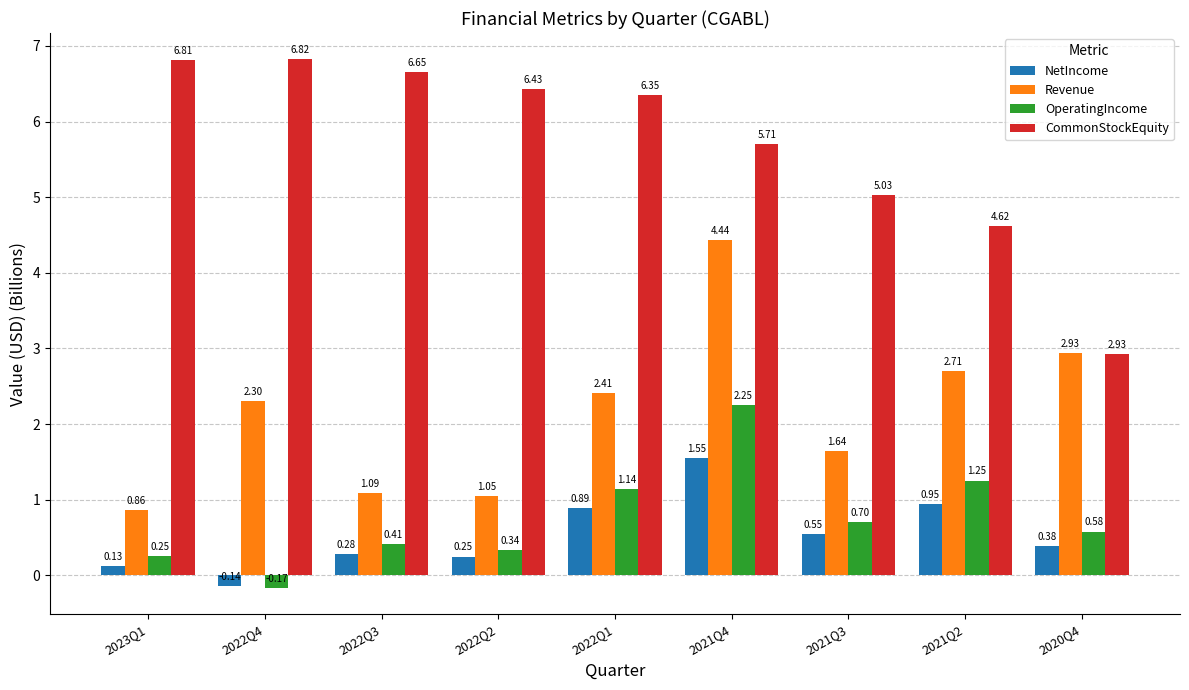

What is the difference between the OperatingIncome values at 2022Q2 and 2022Q1?

0.8